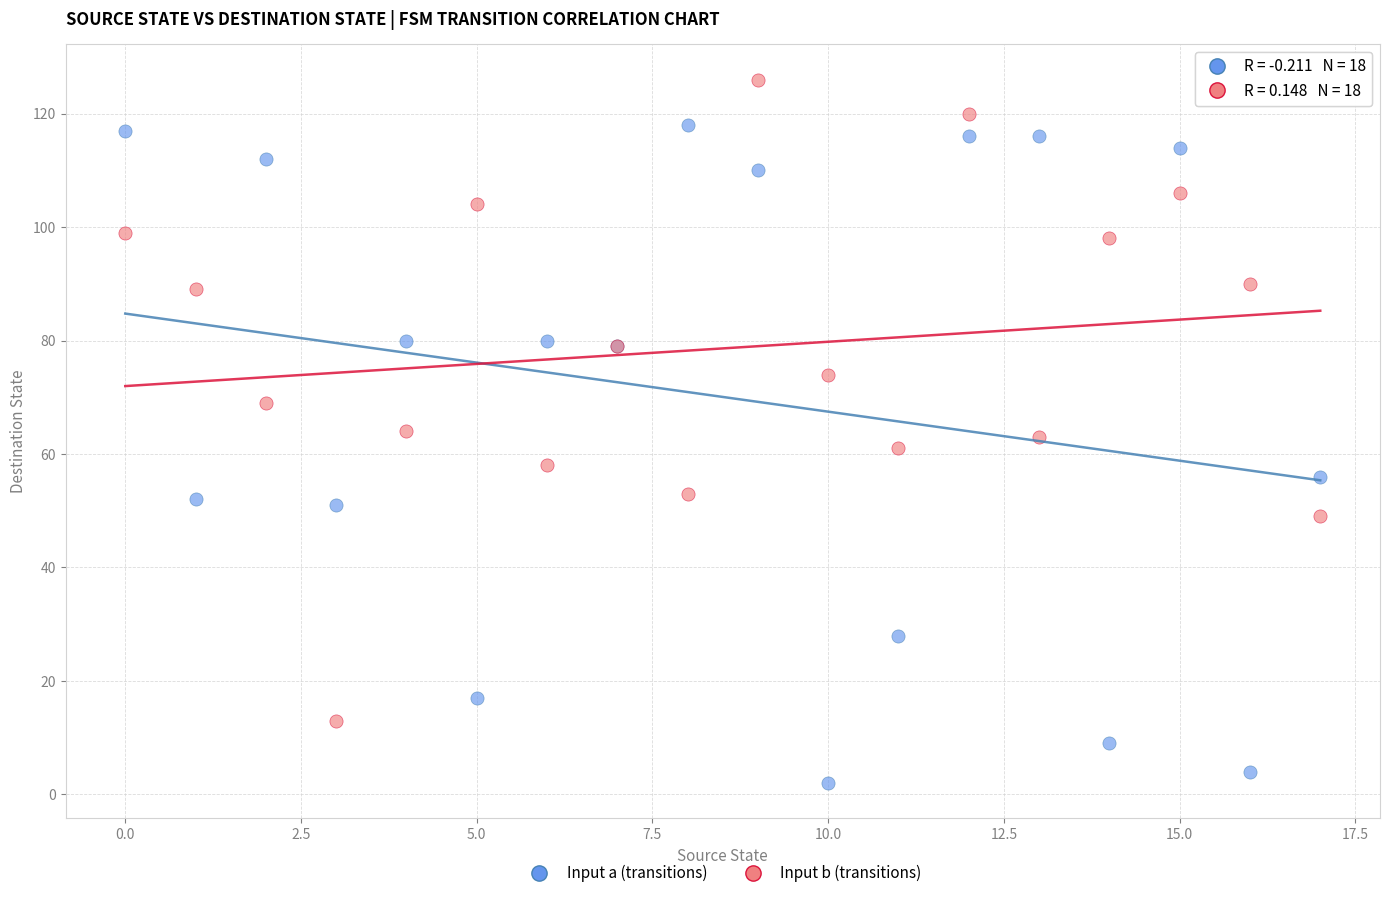

Which series contains the highest Y value?

Input b (transitions)